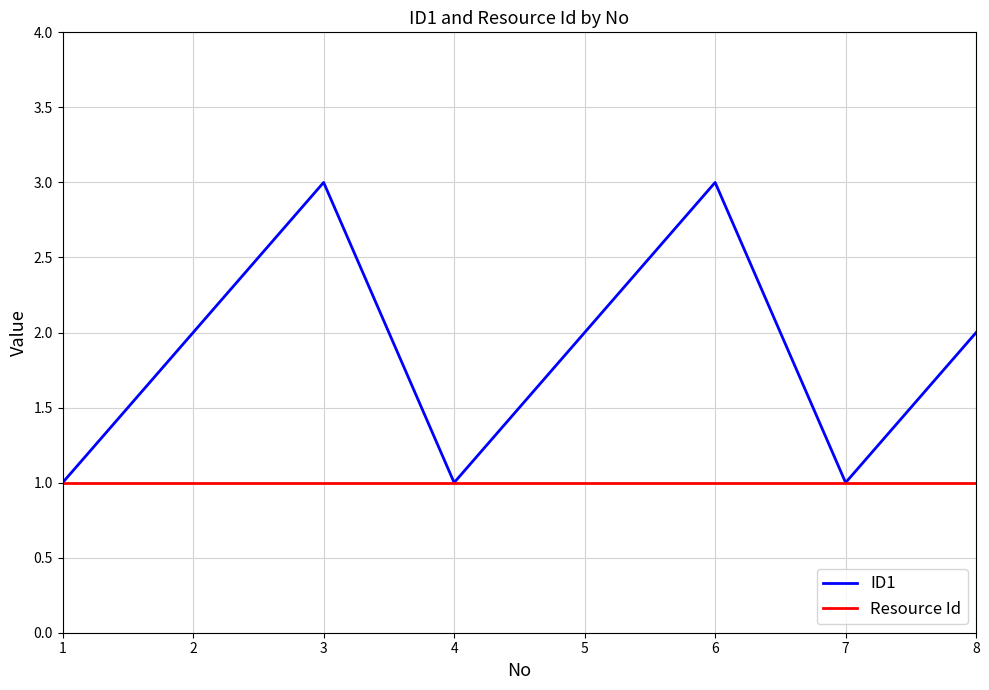

List the series in order of their overall mean, lowest first.

Resource Id, ID1